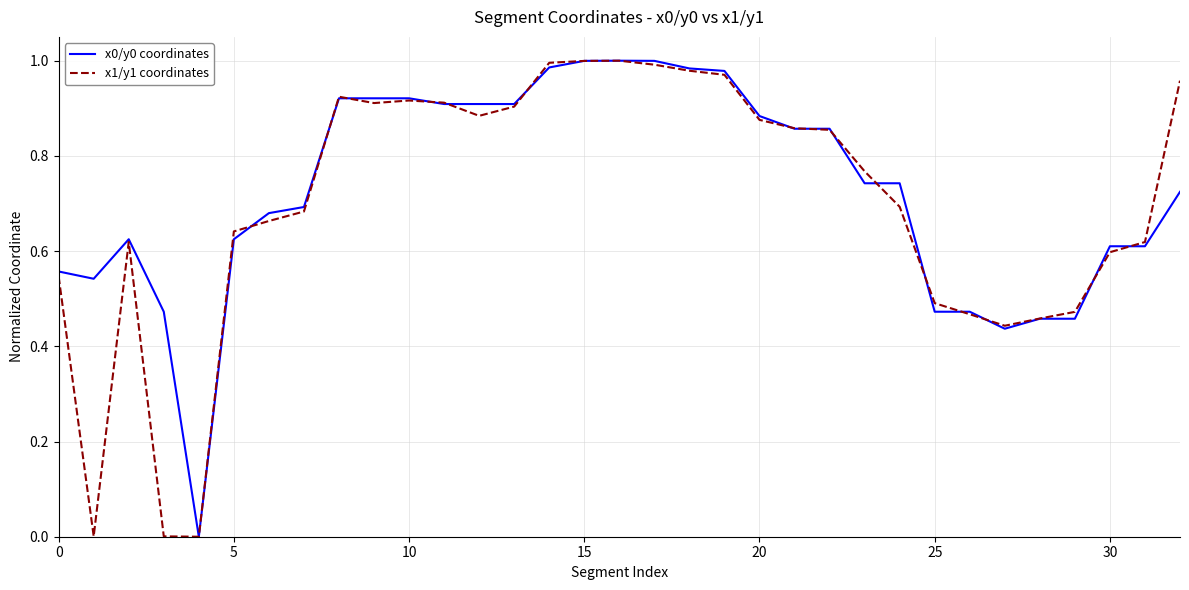

What is the label of the 2nd point from the right?

31